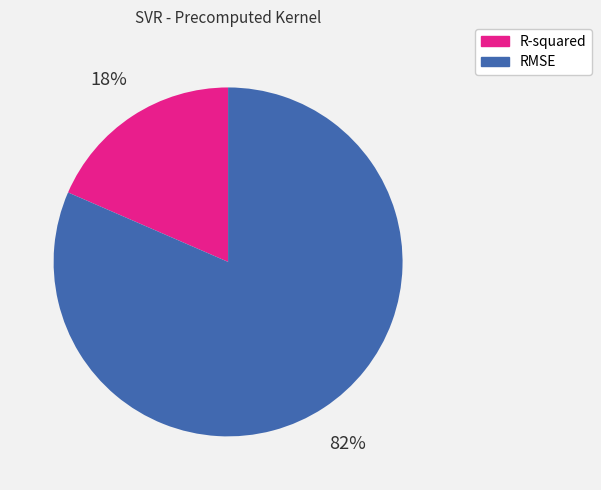

Rank the categories by value from highest to lowest.

RMSE, R-squared